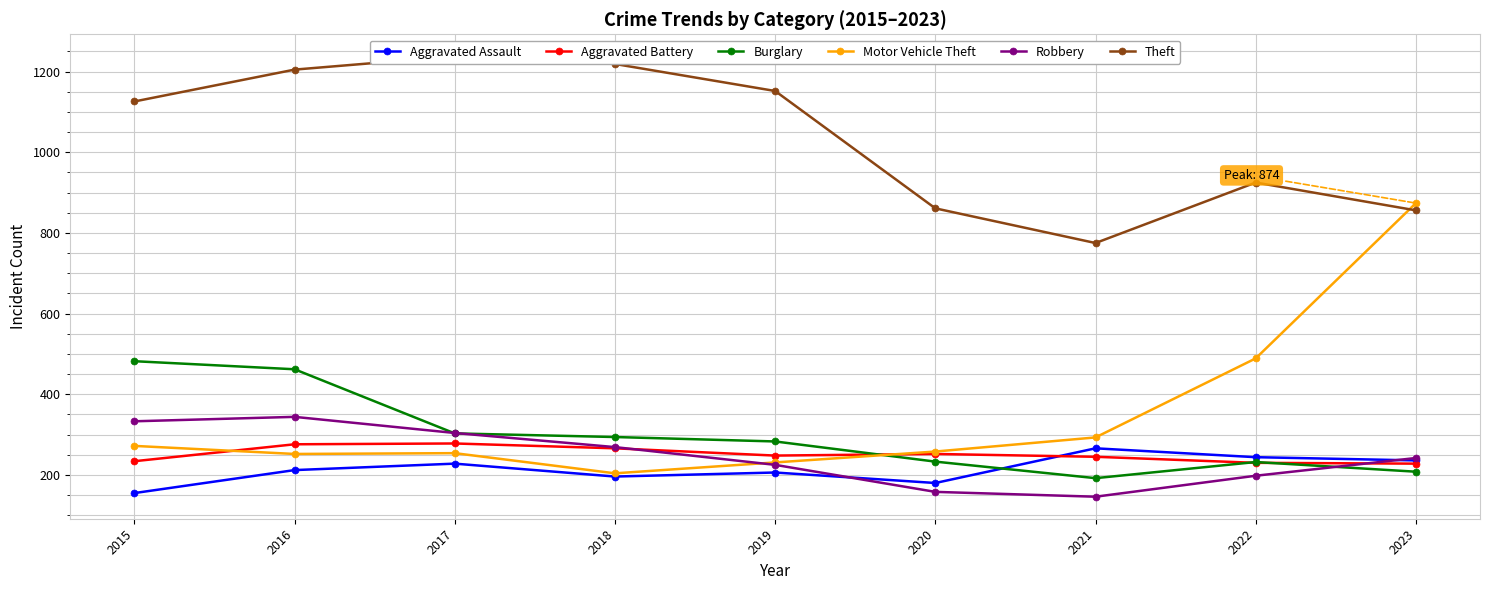

What is the average value of the Motor Vehicle Theft series?

347